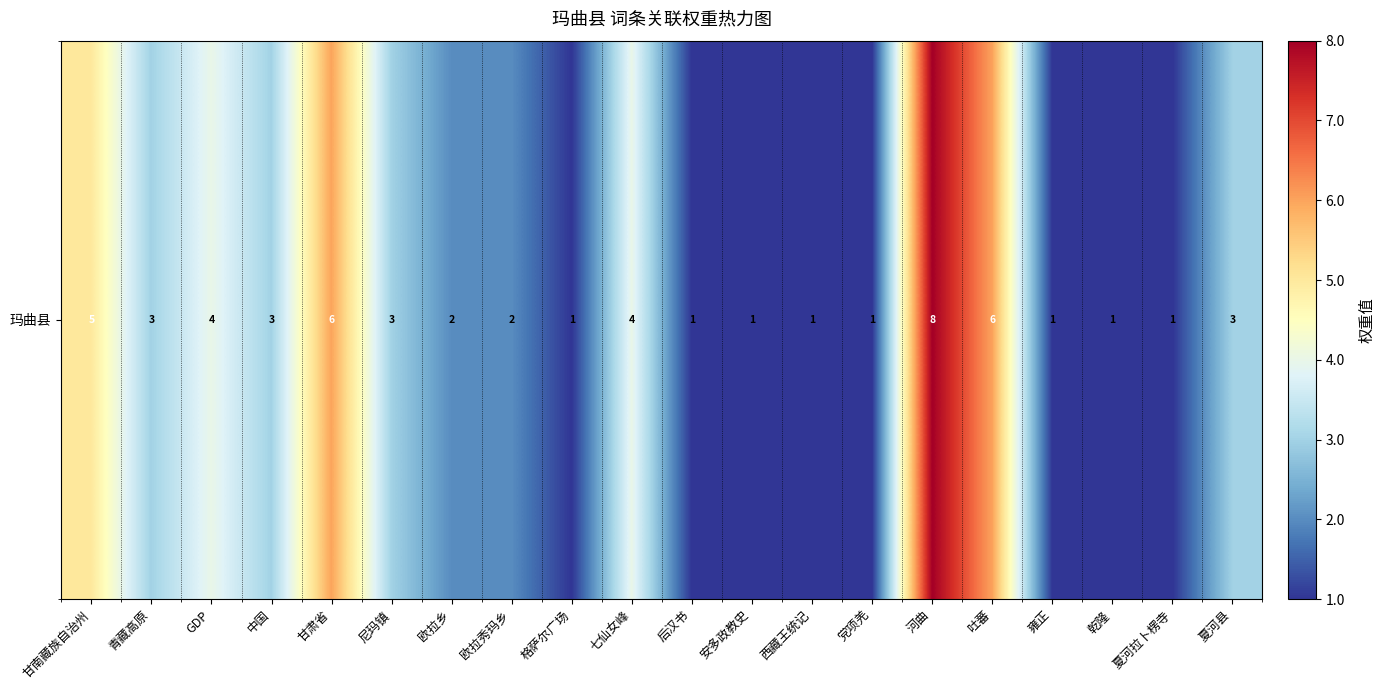

Reading left to right, list all the values displayed in this chart.

甘南藏族自治州=5	青藏高原=3	GDP=4	中国=3	甘肃省=6	尼玛镇=3	欧拉乡=2	欧拉秀玛乡=2	格萨尔广场=1	七仙女峰=4	后汉书=1	安多政教史=1	西藏王统记=1	党项羌=1	河曲=8	吐蕃=6	雍正=1	乾隆=1	夏河拉卜楞寺=1	夏河县=3